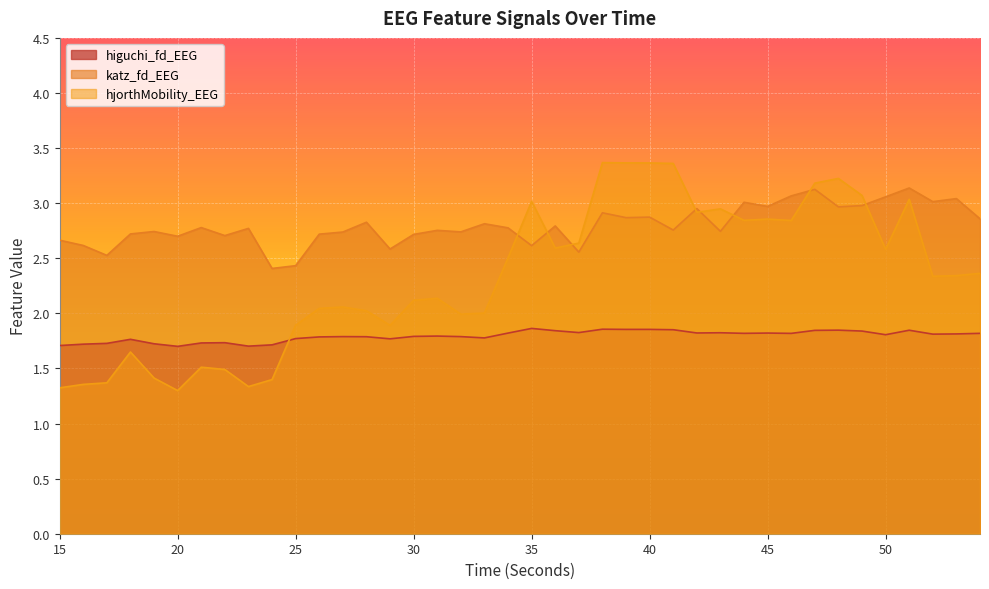

Reading left to right, extract all data points from this chart.

higuchi_fd_EEG: 15=1.7	16=1.7	17=1.7	18=1.8	19=1.7	20=1.7	21=1.7	22=1.7	23=1.7	24=1.7	25=1.8	26=1.8	27=1.8	28=1.8	29=1.8	30=1.8	31=1.8	32=1.8	33=1.8	34=1.8	35=1.9	36=1.8	37=1.8	38=1.9	39=1.9	40=1.9	41=1.9	42=1.8	43=1.8	44=1.8	45=1.8	46=1.8	47=1.8	48=1.8	49=1.8	50=1.8	51=1.8	52=1.8	53=1.8	54=1.8
katz_fd_EEG: 15=2.7	16=2.6	17=2.5	18=2.7	19=2.7	20=2.7	21=2.8	22=2.7	23=2.8	24=2.4	25=2.4	26=2.7	27=2.7	28=2.8	29=2.6	30=2.7	31=2.8	32=2.7	33=2.8	34=2.8	35=2.6	36=2.8	37=2.6	38=2.9	39=2.9	40=2.9	41=2.8	42=3.0	43=2.7	44=3.0	45=3.0	46=3.1	47=3.1	48=3.0	49=3.0	50=3.1	51=3.1	52=3.0	53=3.0	54=2.9
hjorthMobility_EEG: 15=1.3	16=1.4	17=1.4	18=1.6	19=1.4	20=1.3	21=1.5	22=1.5	23=1.3	24=1.4	25=1.9	26=2.0	27=2.1	28=2.0	29=1.9	30=2.1	31=2.1	32=2.0	33=2.0	34=2.5	35=3.0	36=2.6	37=2.6	38=3.4	39=3.4	40=3.4	41=3.4	42=2.9	43=2.9	44=2.8	45=2.9	46=2.8	47=3.2	48=3.2	49=3.1	50=2.6	51=3.0	52=2.3	53=2.3	54=2.4